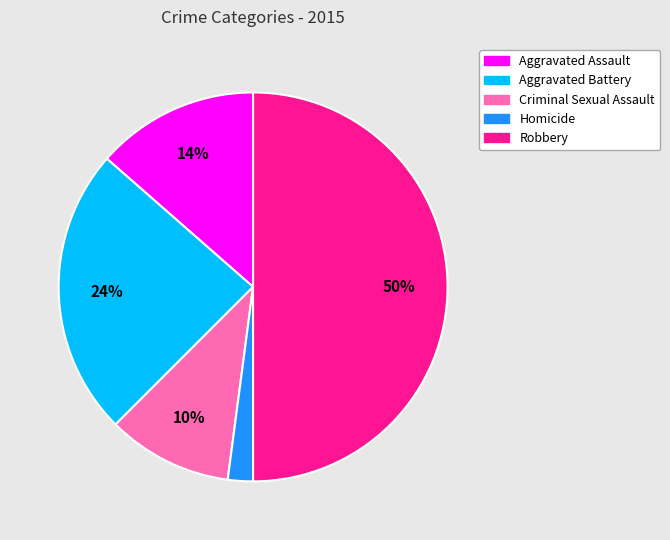

To the nearest percent, what percentage of the pie is Aggravated Assault?

14%